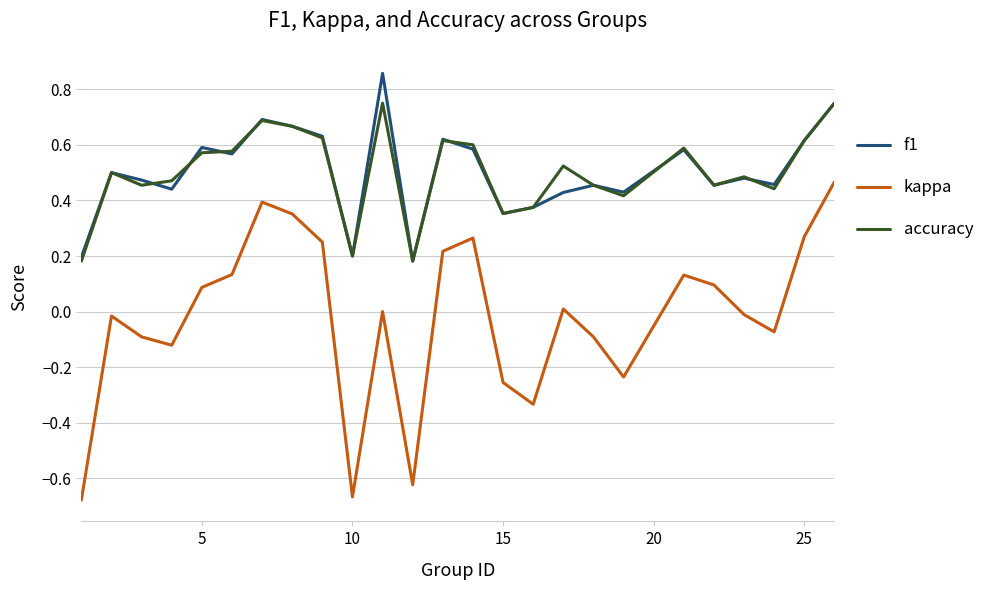

True or false: kappa and f1 cross at least once.

False